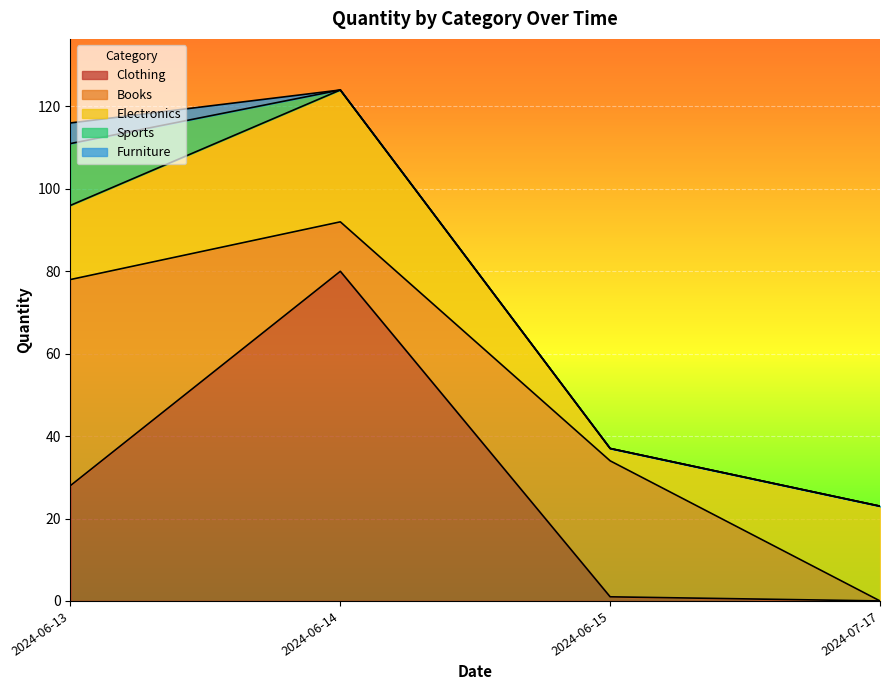

What is the maximum value for Clothing?

80